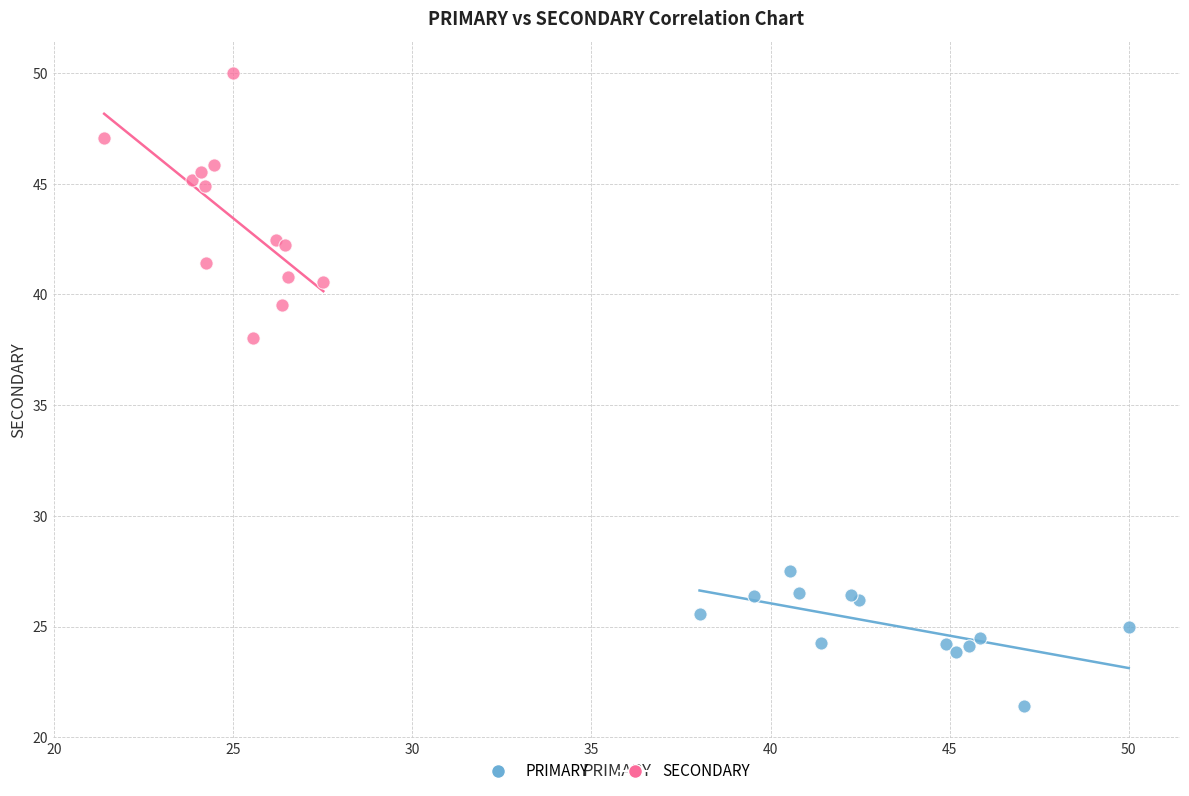

What are all the series names shown in the legend?

PRIMARY, SECONDARY